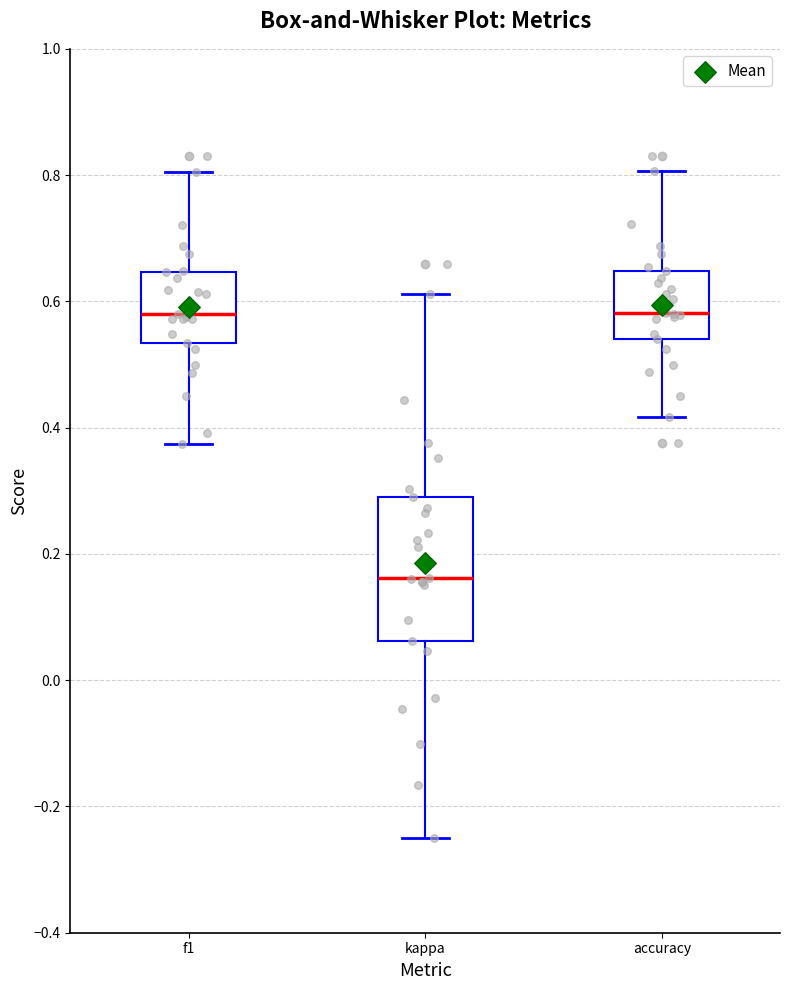

Which box has the lowest median line?

kappa